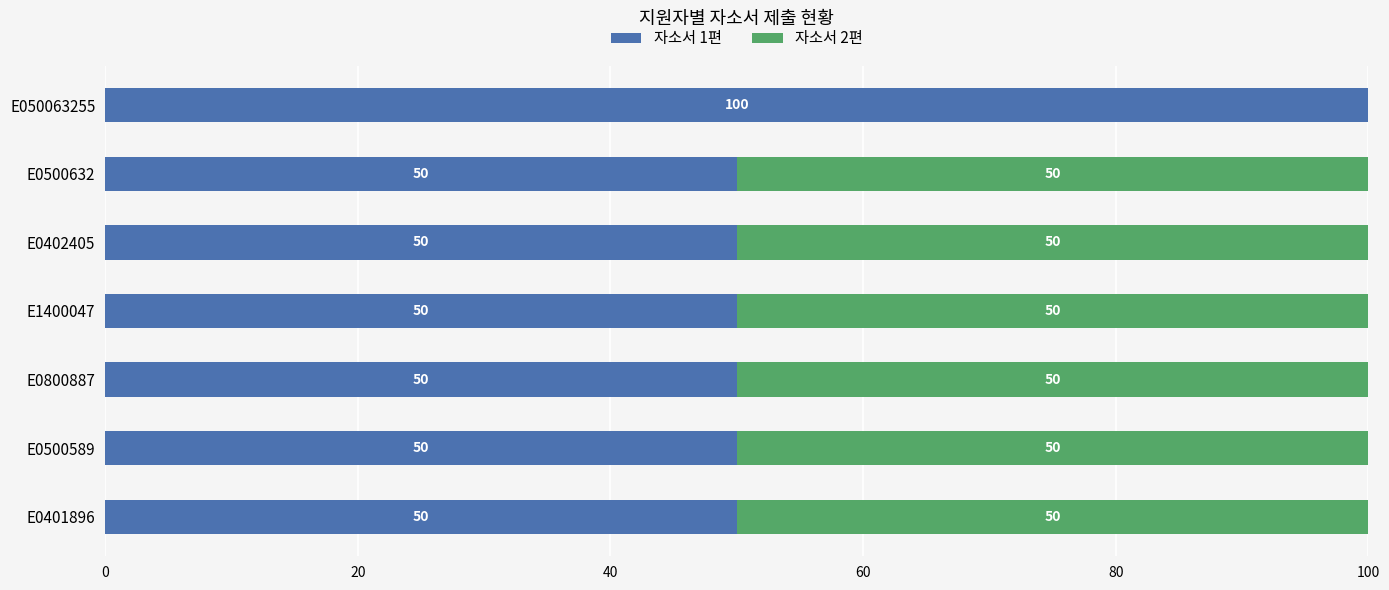

What is the average value of the 자소서 1편 series?

57